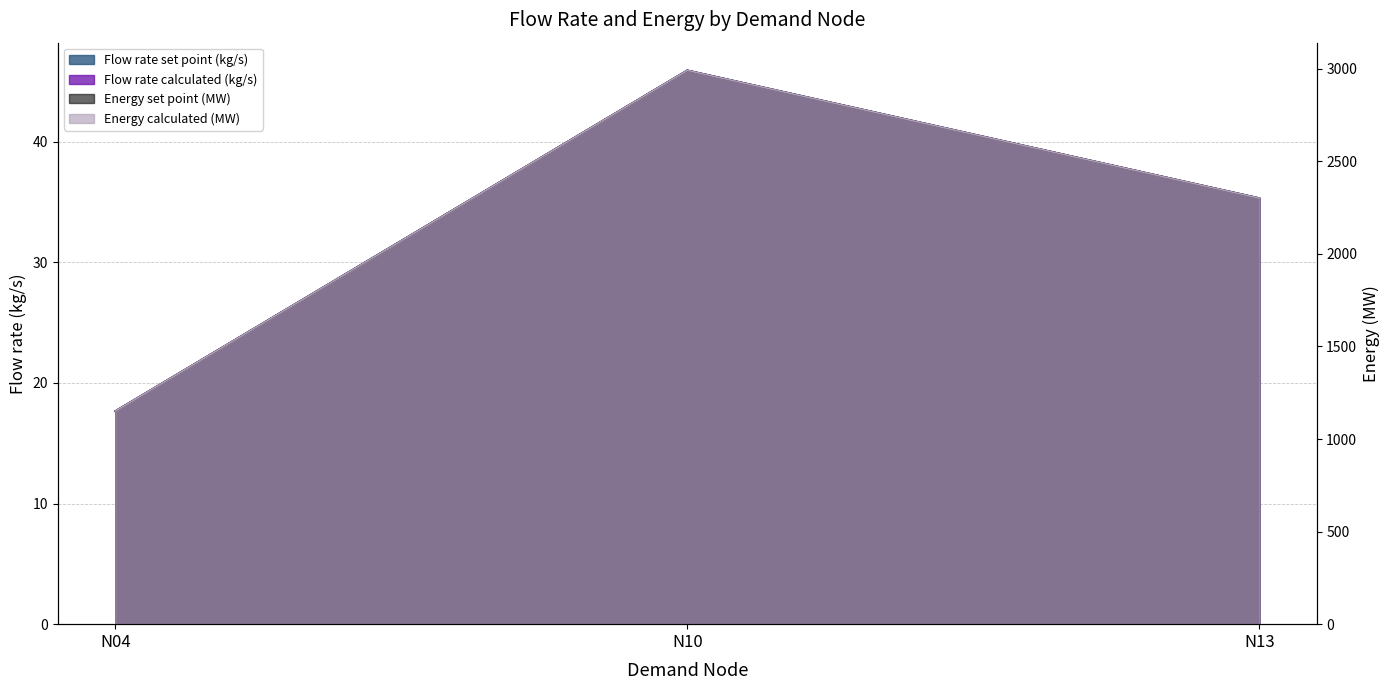

What value does the Flow rate calculated (kg/s) series have at N04?

17.7